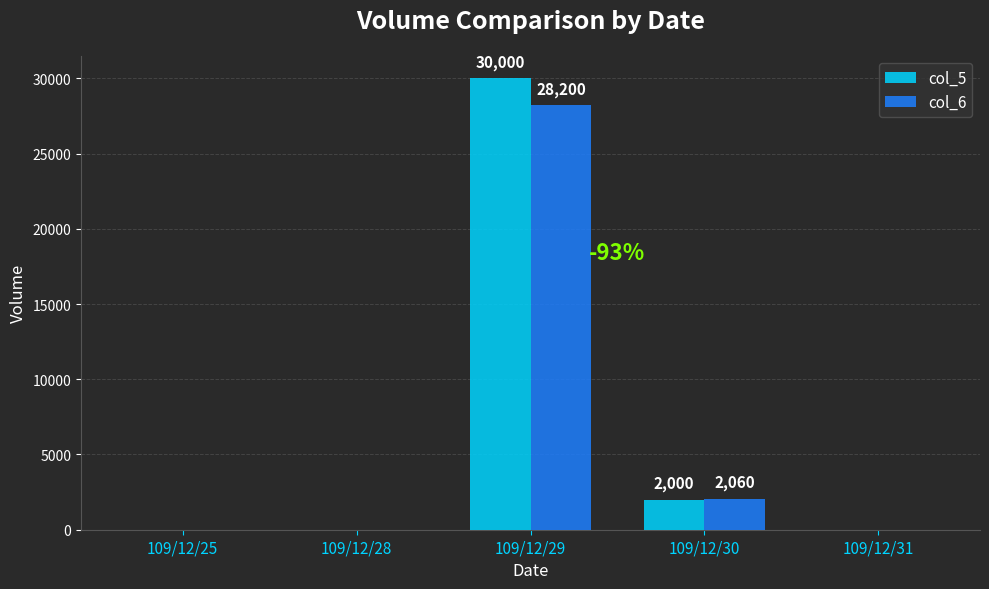

Are the bars horizontal?

No